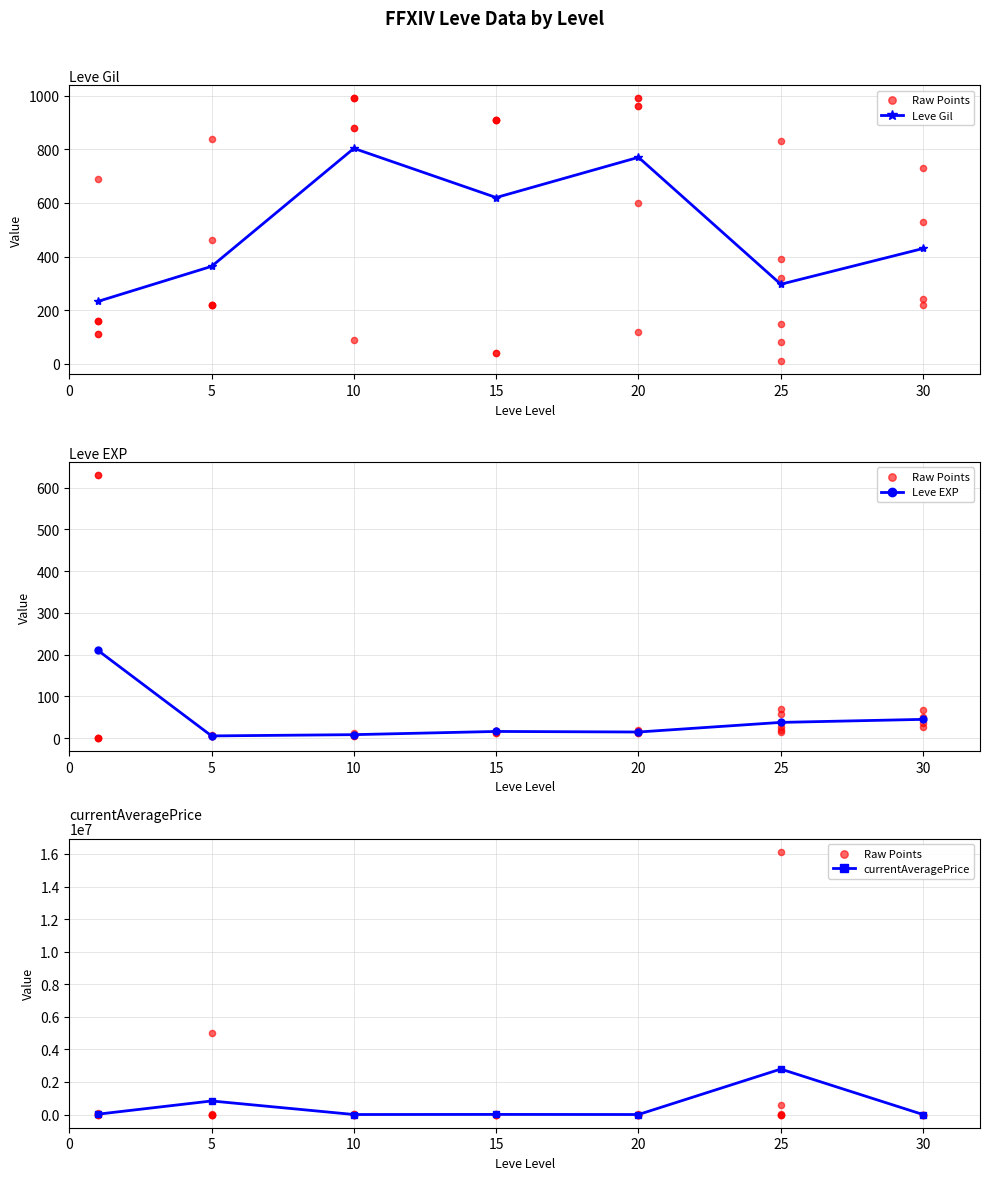

Which series has the largest total across all categories?

currentAveragePrice